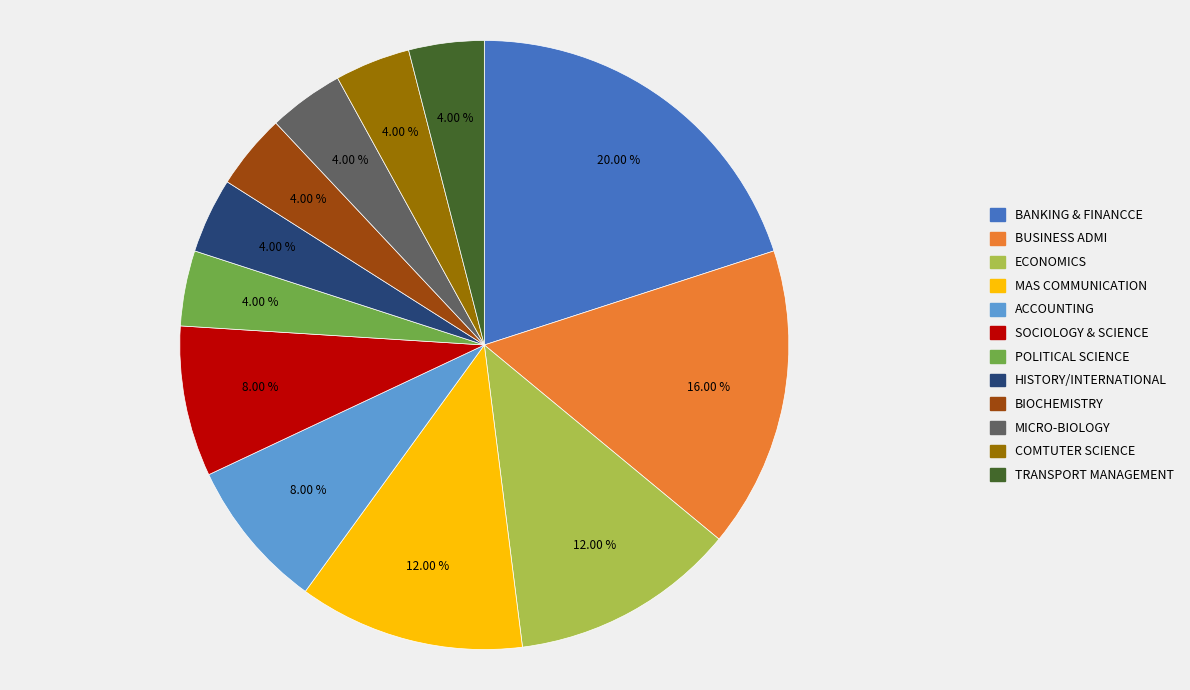

What is the total percentage of COMTUTER SCIENCE and MAS COMMUNICATION?

16.0%